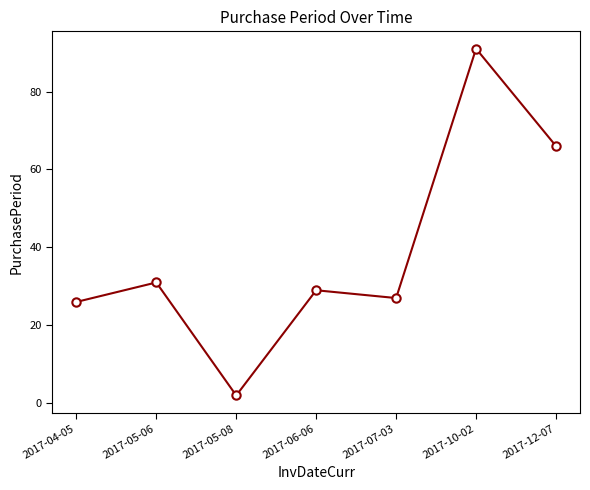

Reading left to right, what are all the values shown in this chart?

2017-04-05=26	2017-05-06=31	2017-05-08=2	2017-06-06=29	2017-07-03=27	2017-10-02=91	2017-12-07=66